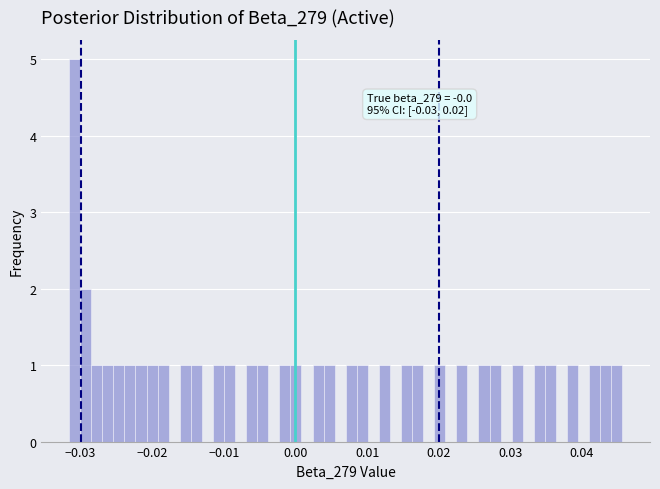

Around what value on the x-axis is the tallest bar? Give the approximate position of its centre, as read against the axis.

-0.031